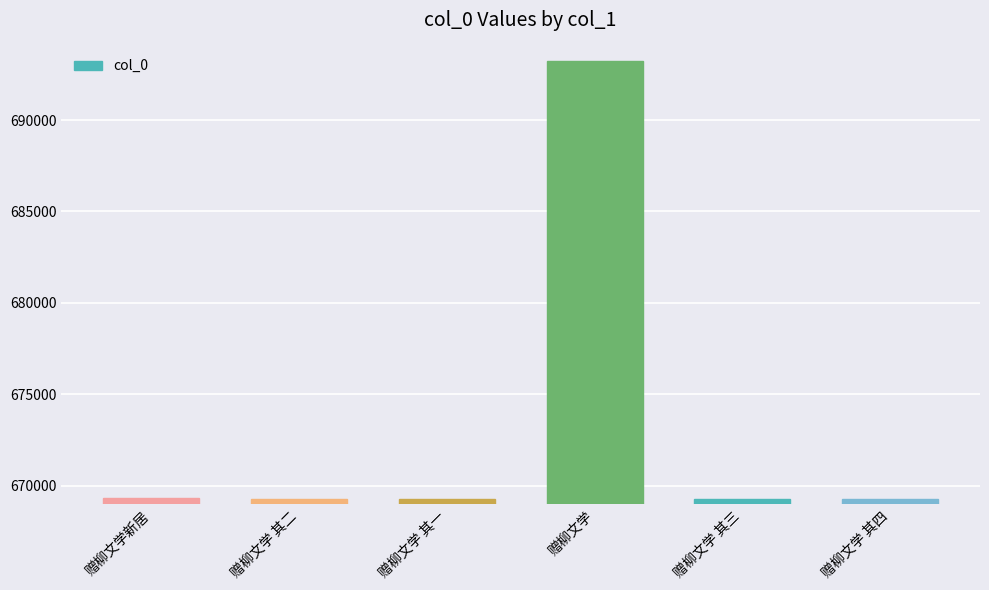

Does the chart contain any negative values?

No